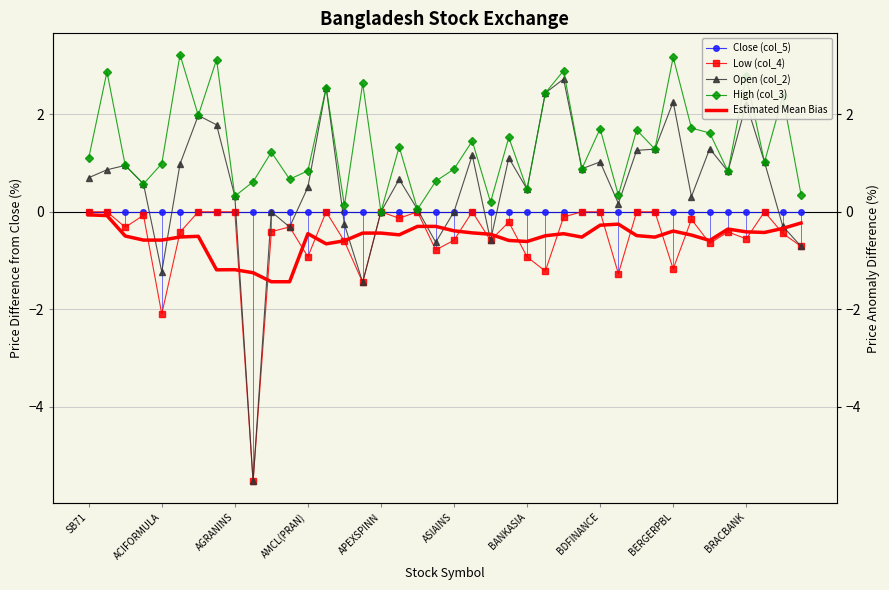

What is the total value across all series at 31?

2.1